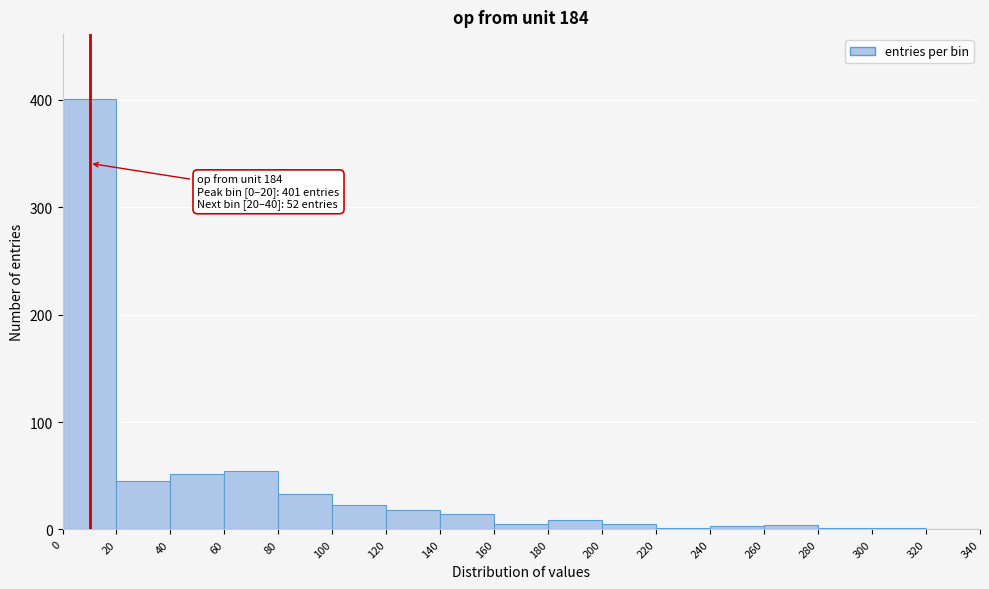

Which range on the x-axis has the tallest bar?

0 to 20